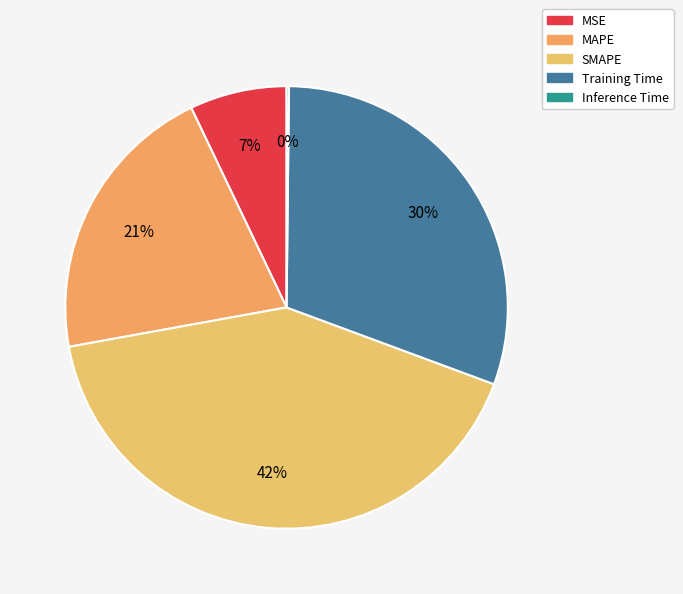

Combined, what portion of the pie is MAPE and Training Time?

51.2%